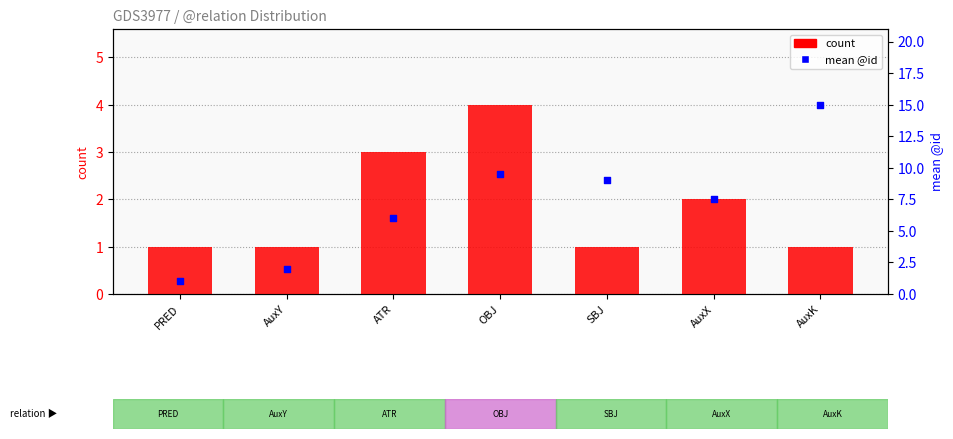

What is the total value across all series at AuxK?

16.0